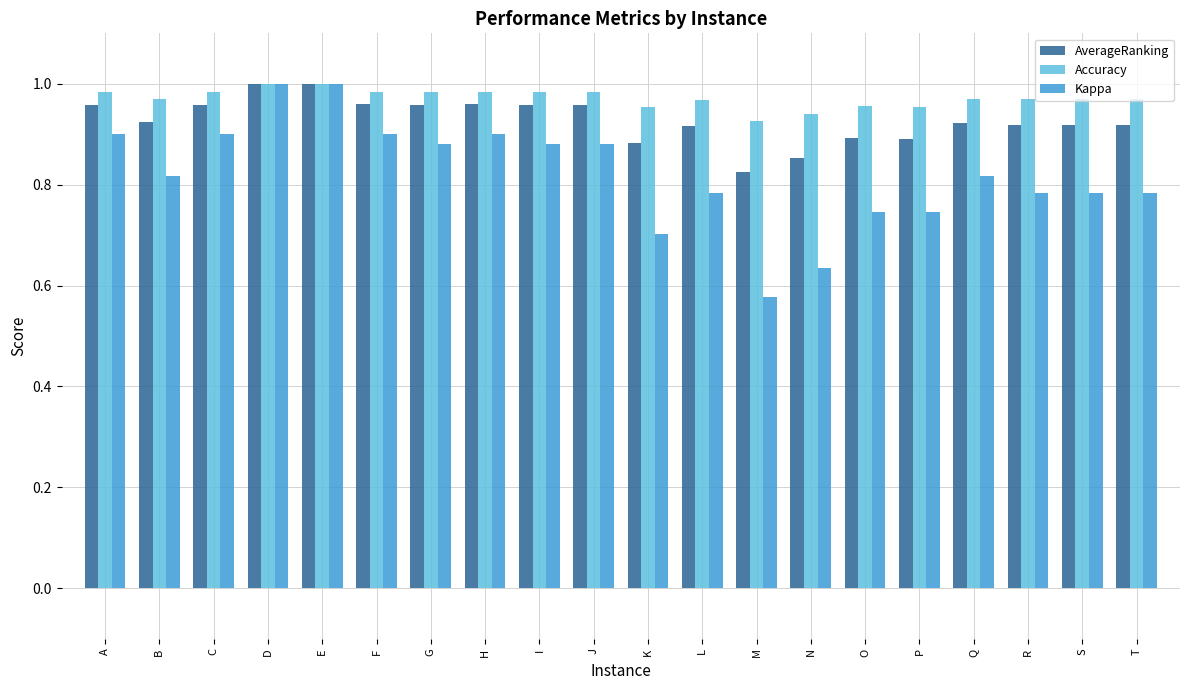

Which series changed the most between K and T?

Kappa